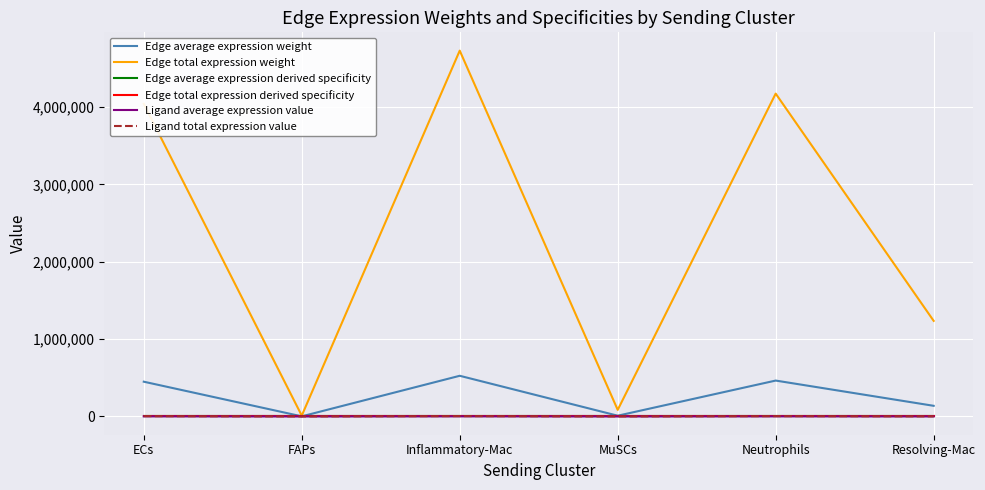

Is this an area chart (filled region under the line)?

No